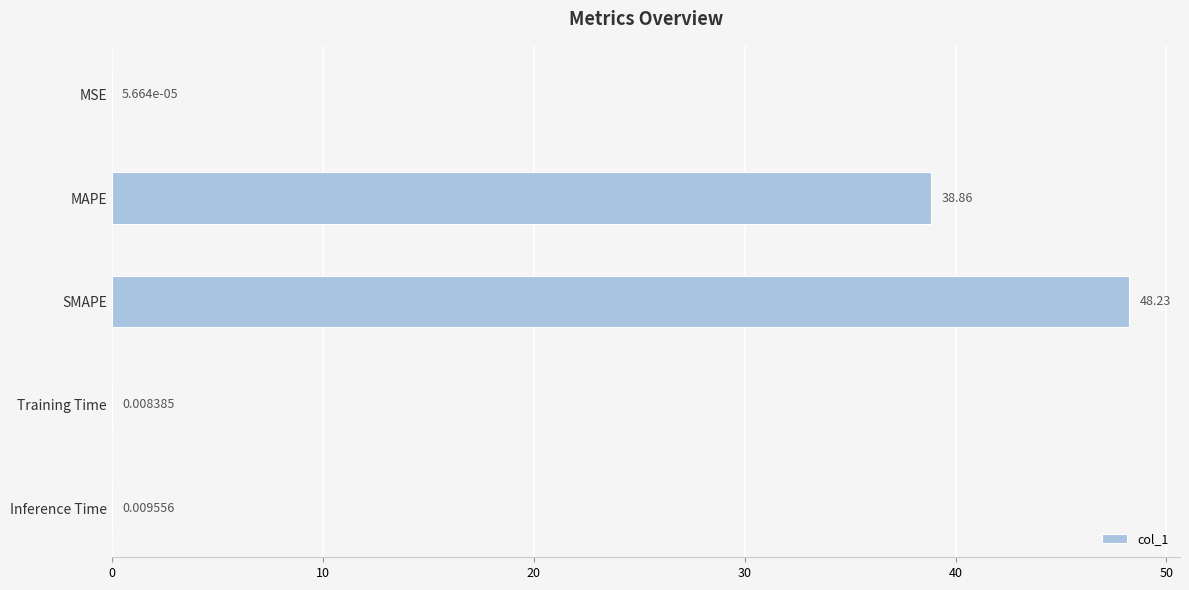

What is the sum of all values?

87.1